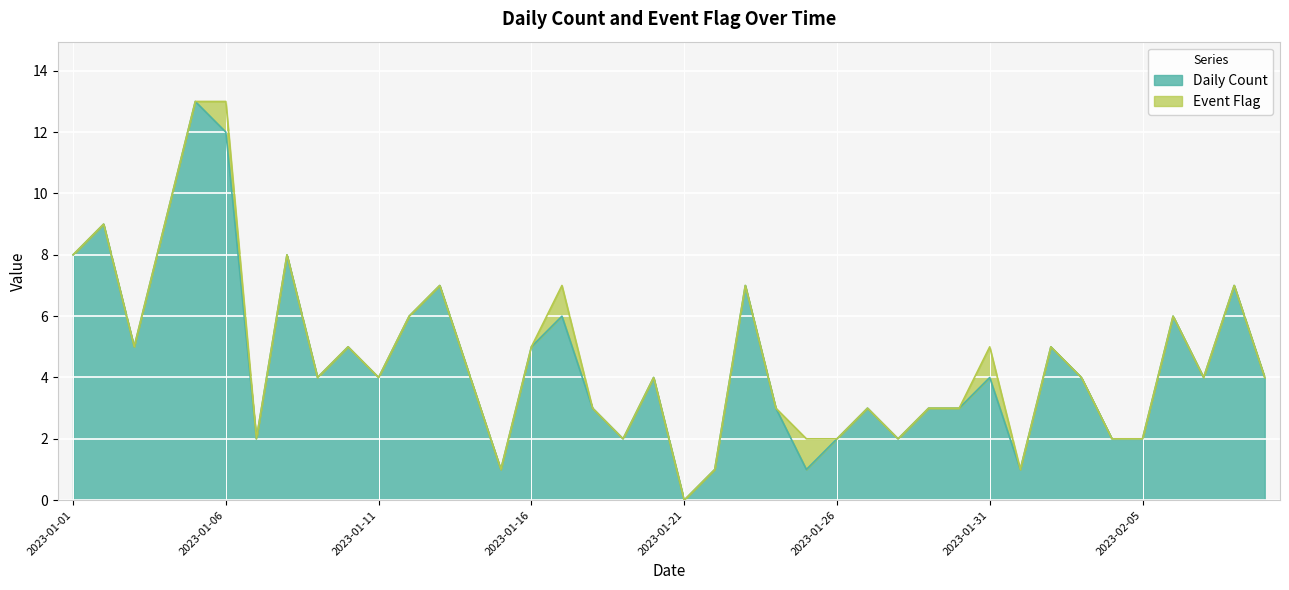

At which category does the data reach its first local peak?

2023-01-02